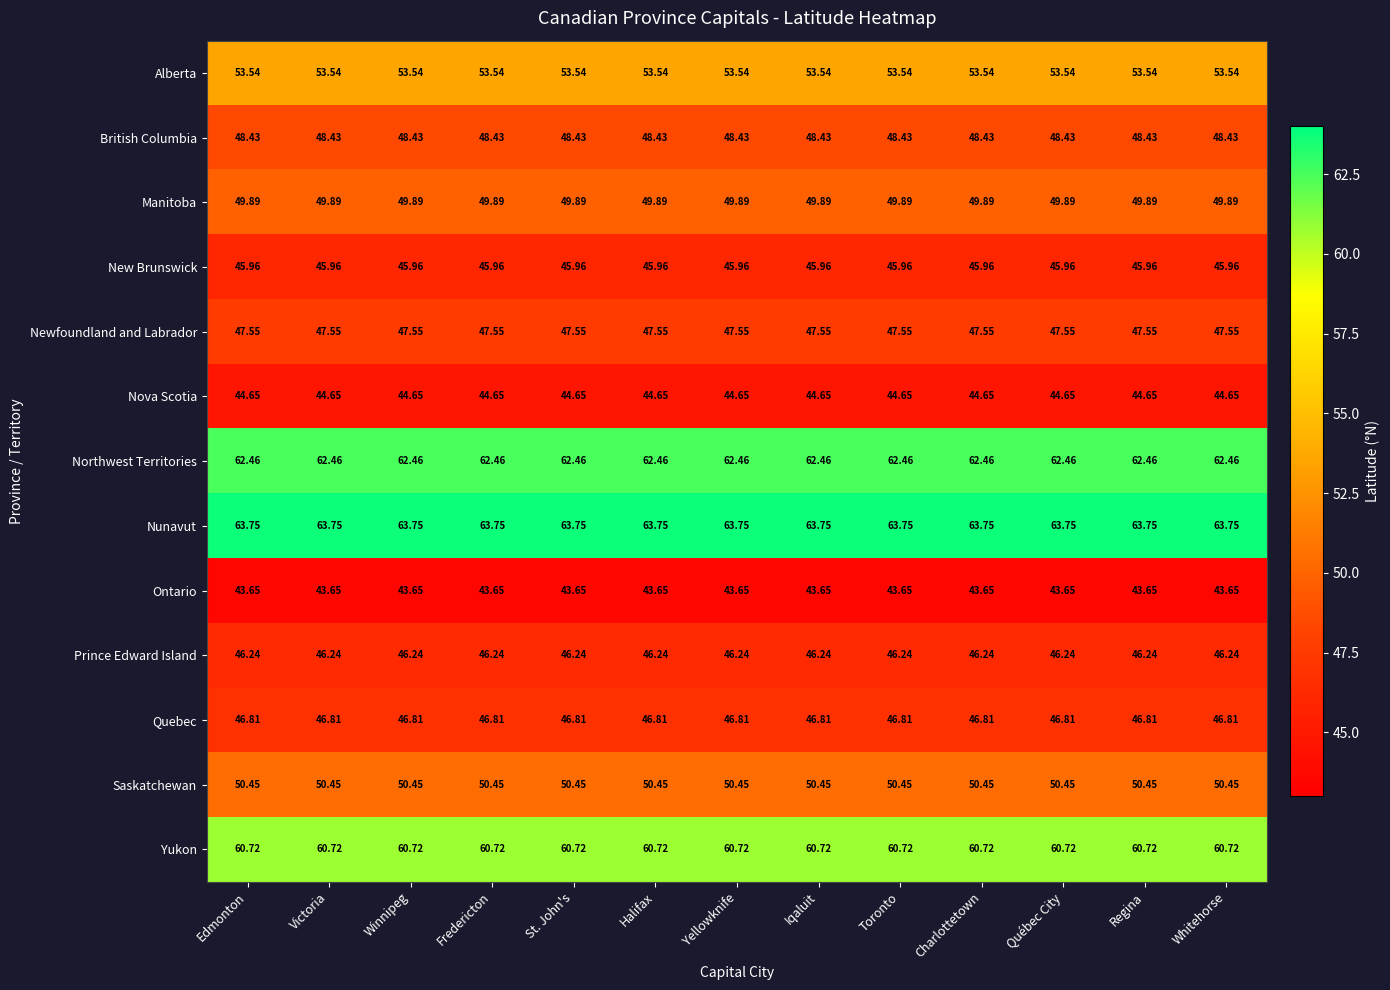

At how many categories does at least one series exceed 53?

13